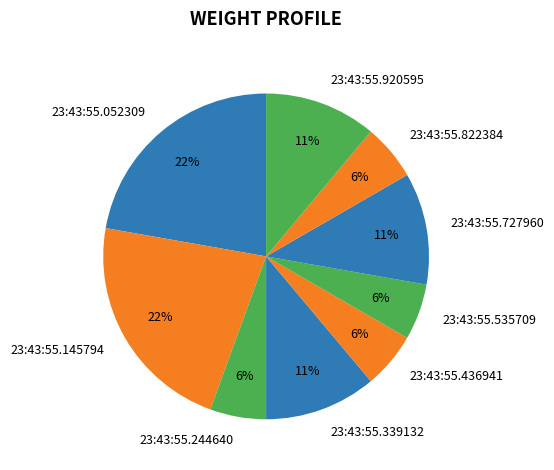

To the nearest percent, what is the average slice percentage?

11%